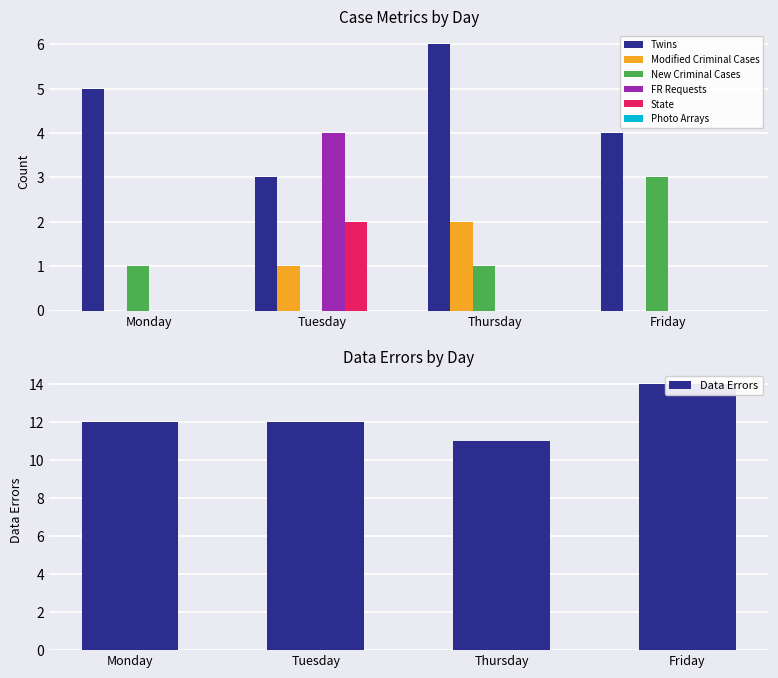

The value of Twins at Monday is 8. True or false?

False